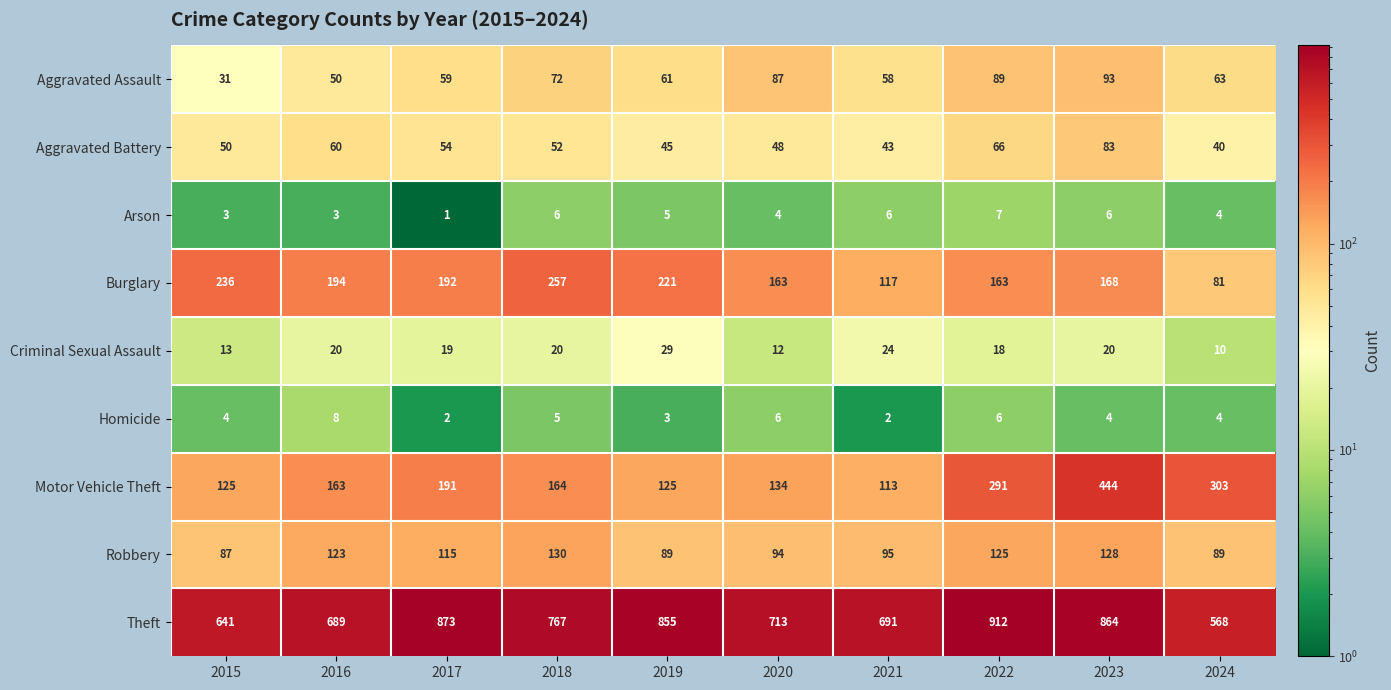

The Homicide series shows 5 at 2024. True or false?

False